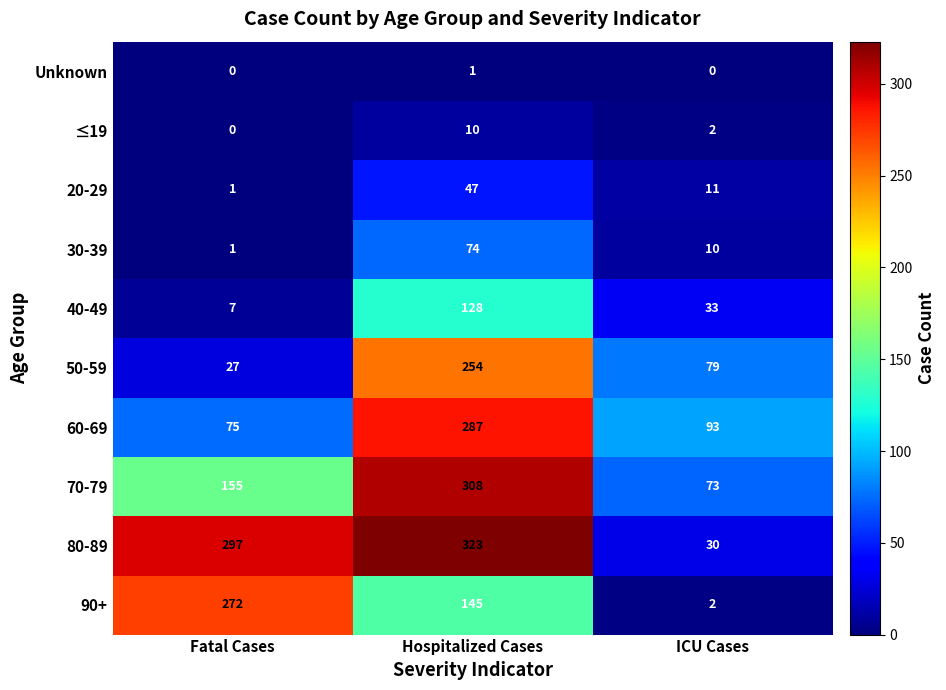

How many Unknown values are between 0 and 1?

3